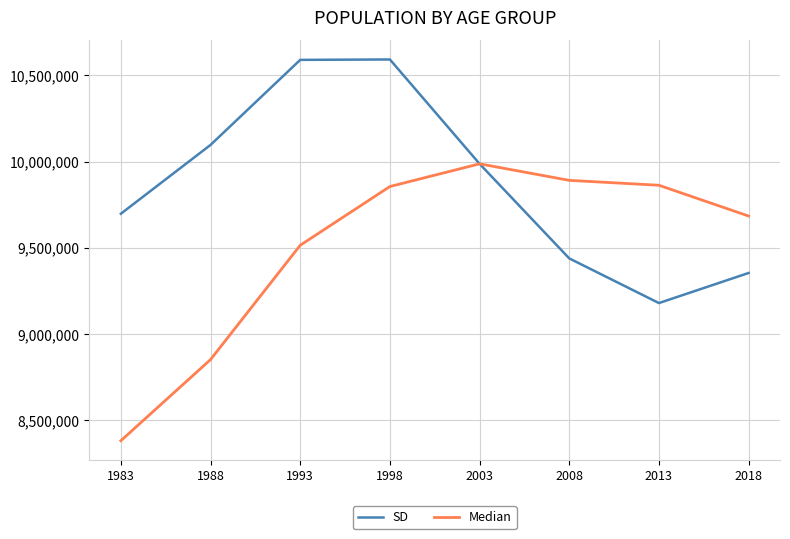

Rank the series by their average value, from lowest to highest.

Median, SD